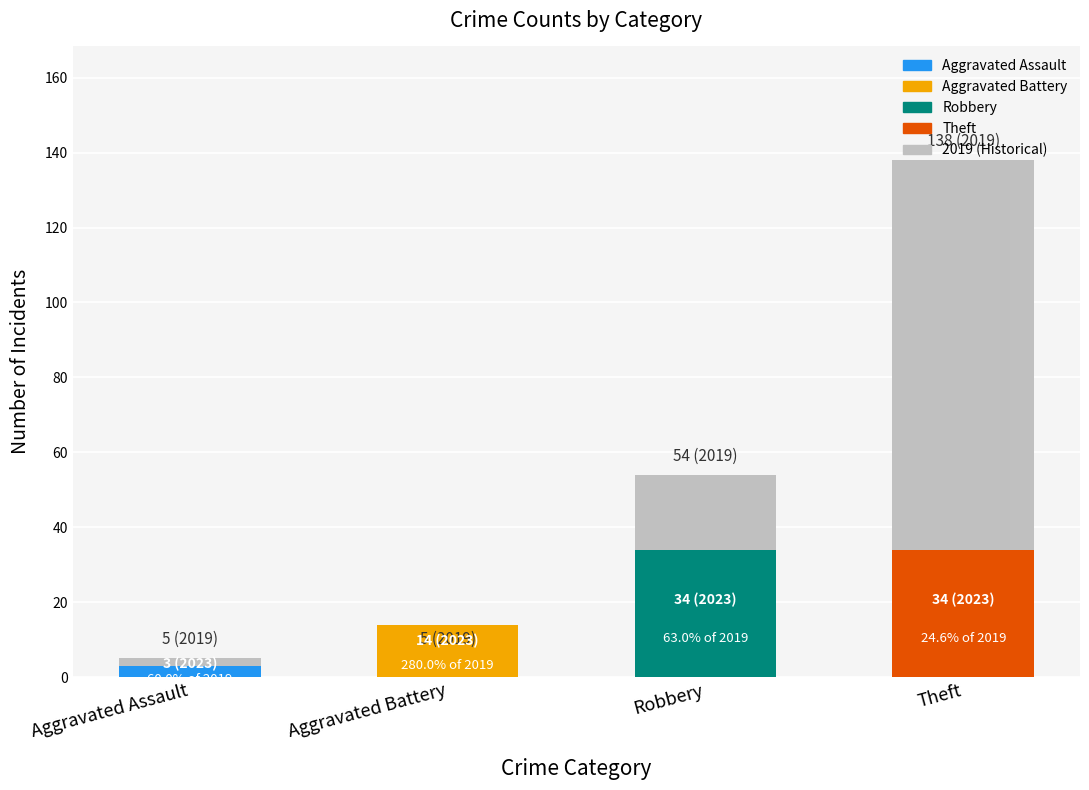

Which series has the largest range (max minus min)?

2019